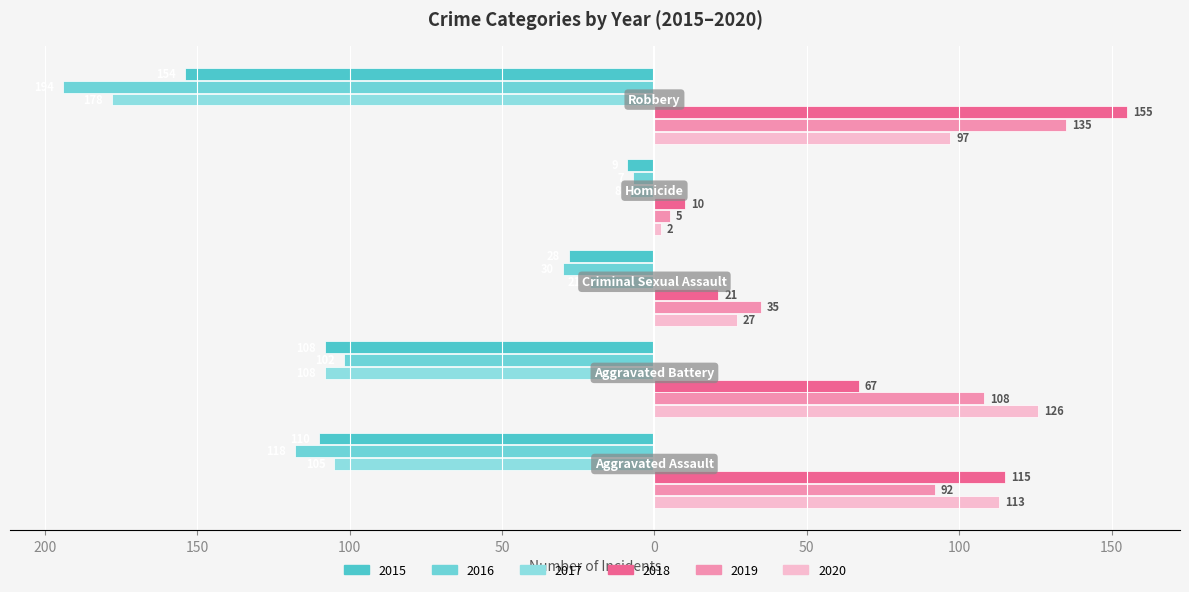

Where is 2017 nearest to the value -93?

Aggravated Assault